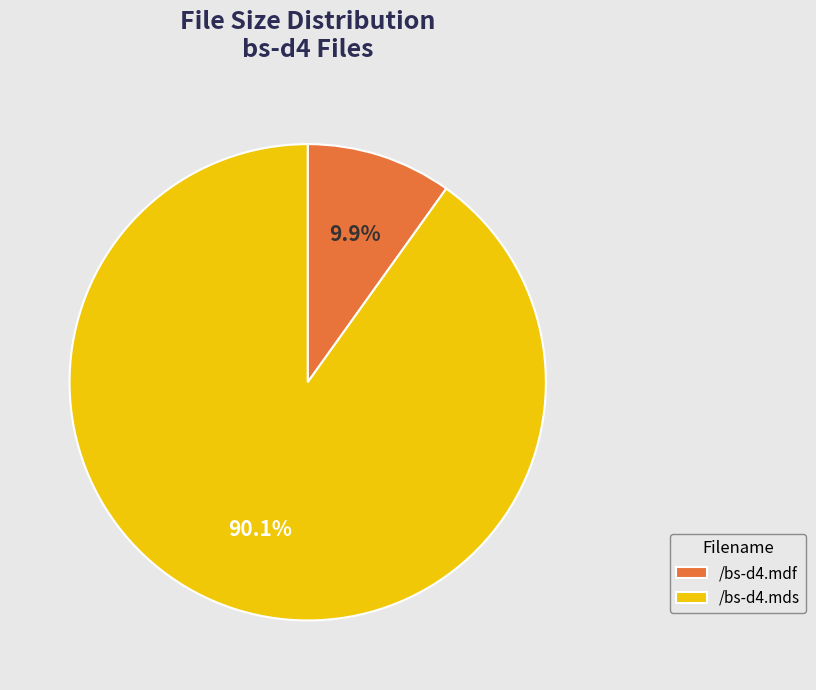

Which slice is the smallest?

/bs-d4.mdf